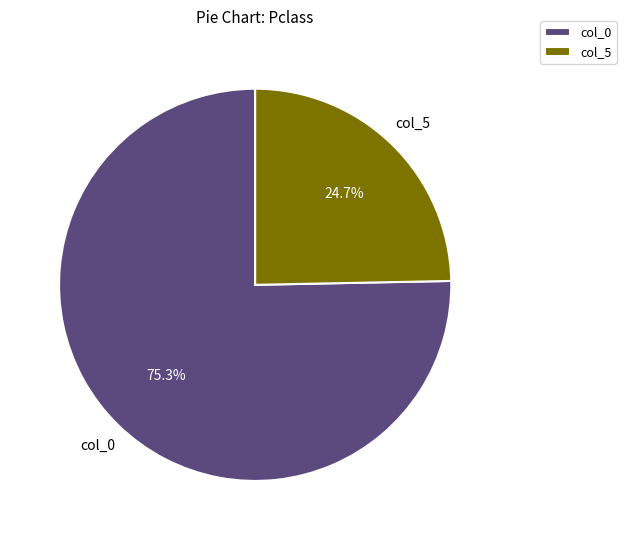

To the nearest percent, what portion does col_0 represent?

75%